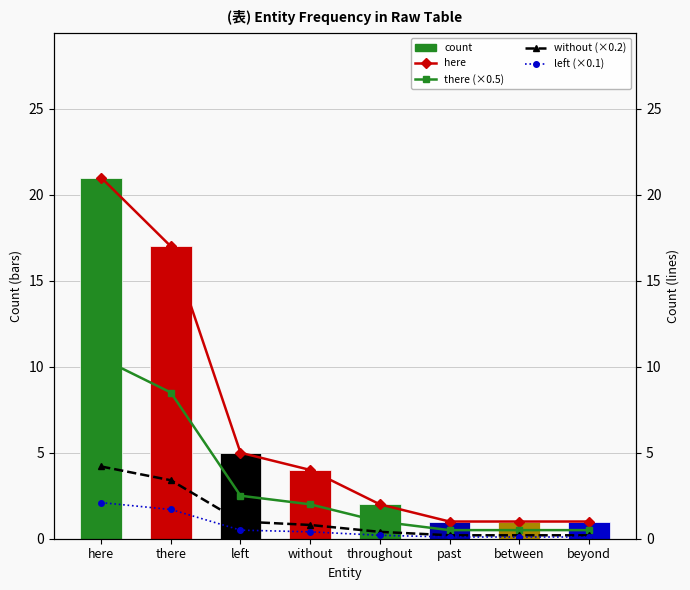

Is it true that here equals 1.0 at beyond?

True